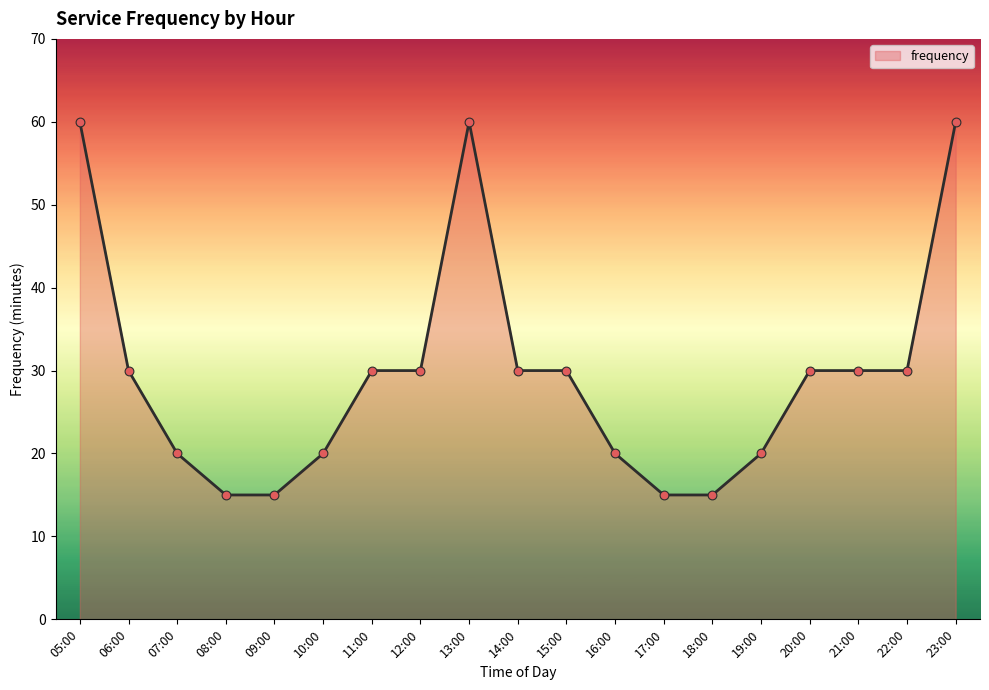

What is the ratio of the value at 11:00 to the value at 08:00?

2.0